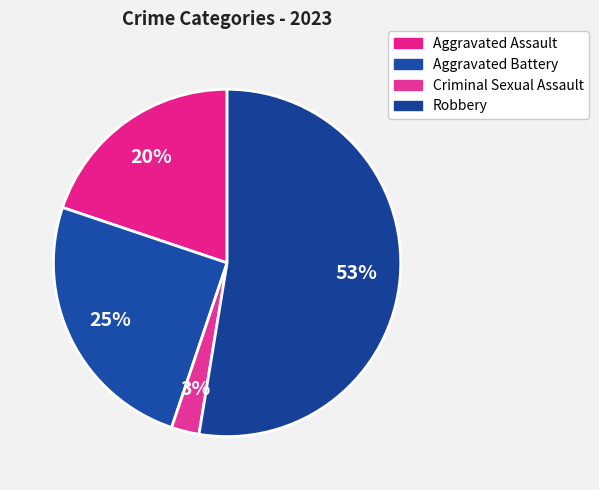

To the nearest percent, what percentage of the pie is Aggravated Assault?

20%